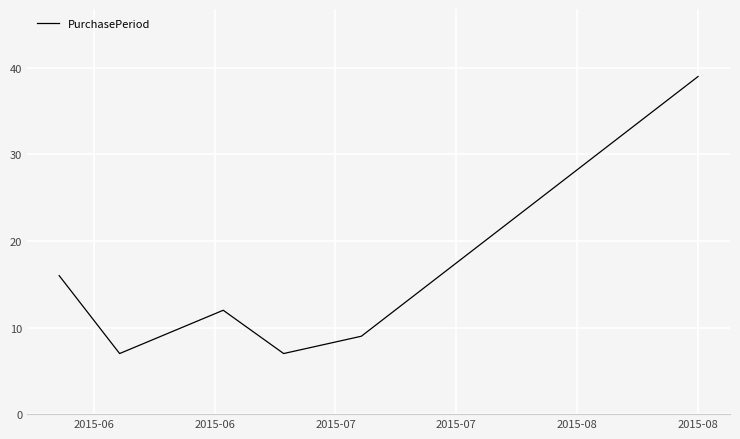

What is the minimum value shown in the chart?

7